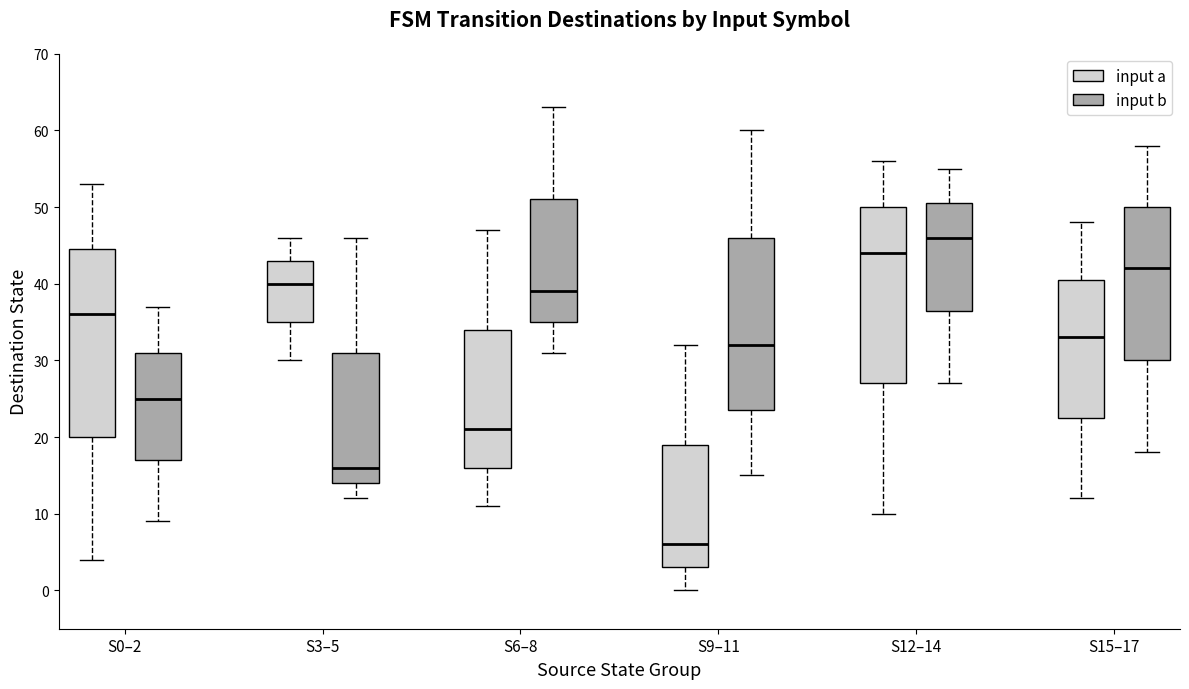

Reading left to right, read every box against the y-axis: the position of its median line, the range the box covers, and the ends of its whiskers. The values are not printed on the chart, so give them approximately, as read against the axis.

S0–2 (input a): median 36, box 20 to 45, whiskers 4 to 53
S0–2 (input b): median 25, box 17 to 31, whiskers 9 to 37
S3–5 (input a): median 40, box 35 to 43, whiskers 30 to 46
S3–5 (input b): median 16, box 14 to 31, whiskers 12 to 46
S6–8 (input a): median 21, box 16 to 34, whiskers 11 to 47
S6–8 (input b): median 39, box 35 to 51, whiskers 31 to 63
S9–11 (input a): median 6, box 3 to 19, whiskers 0 to 32
S9–11 (input b): median 32, box 24 to 46, whiskers 15 to 60
S12–14 (input a): median 44, box 27 to 50, whiskers 10 to 56
S12–14 (input b): median 46, box 37 to 51, whiskers 27 to 55
S15–17 (input a): median 33, box 23 to 41, whiskers 12 to 48
S15–17 (input b): median 42, box 30 to 50, whiskers 18 to 58